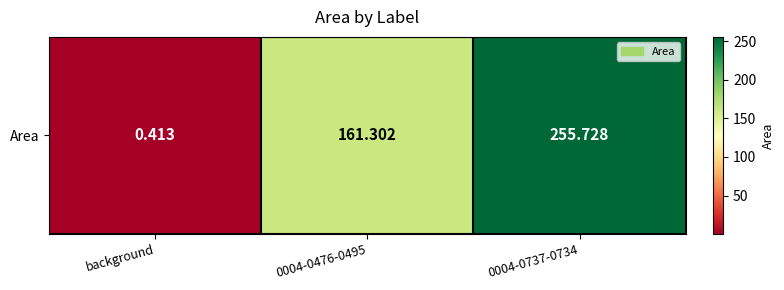

What is the sum of all values?

417.4